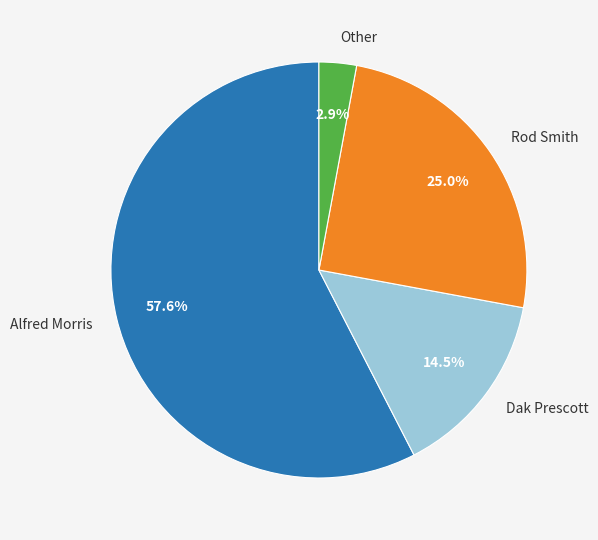

What is the smallest slice in the pie chart?

Other